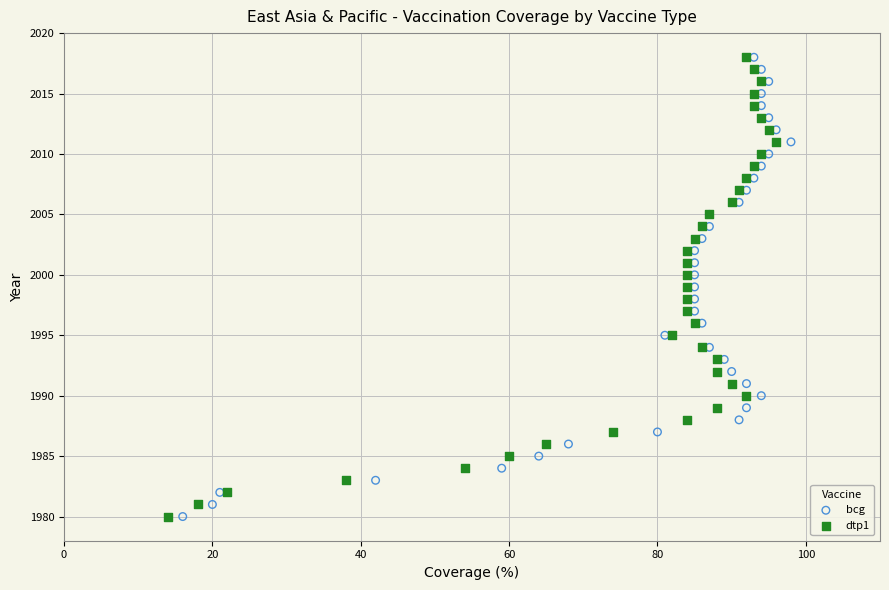

What are all the series names shown in the legend?

bcg, dtp1